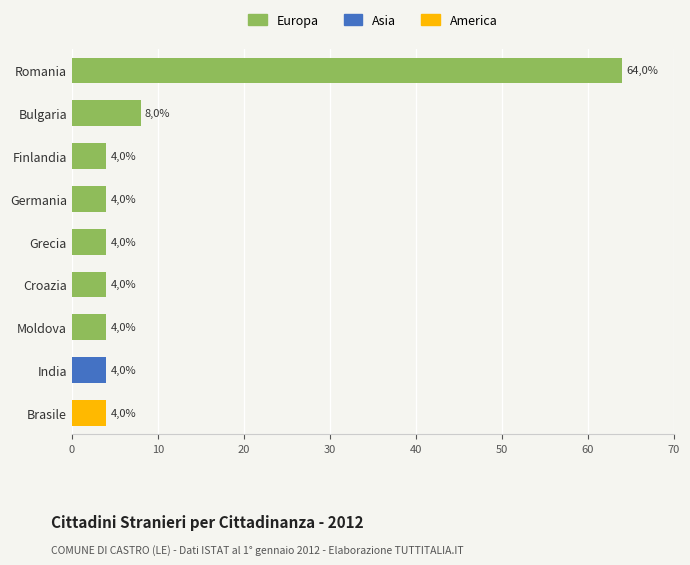

What is the total value across all series at Germania?

4